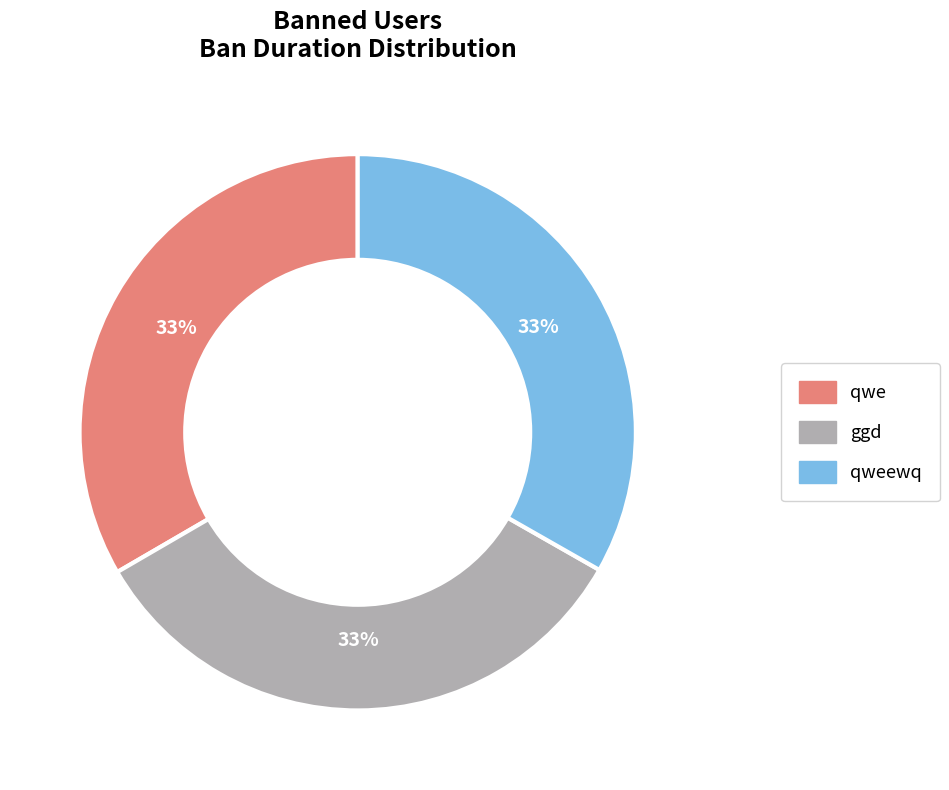

How many slices are in this pie chart?

3